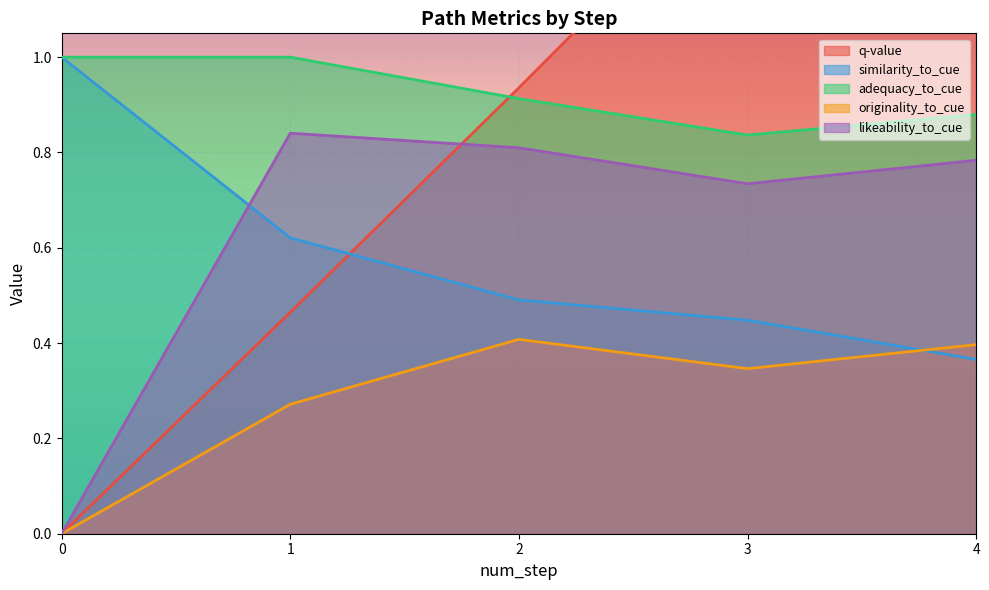

At 2, list the series in order from largest to smallest.

q-value, adequacy_to_cue, likeability_to_cue, similarity_to_cue, originality_to_cue